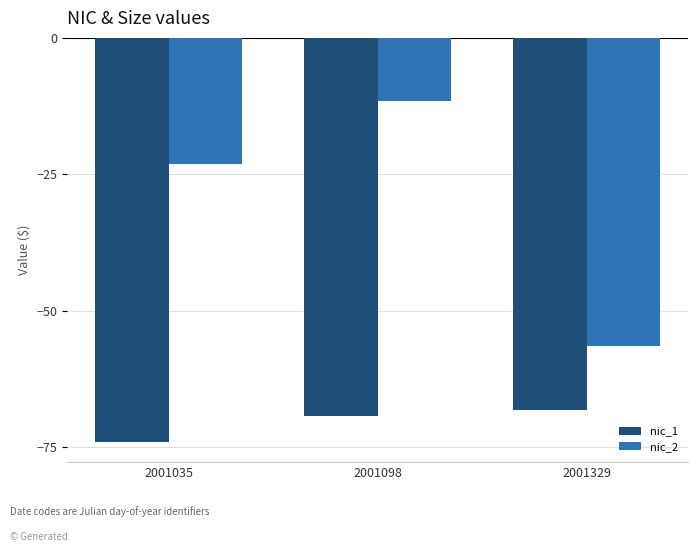

Between 2001035 and 2001098, which series saw the biggest shift?

nic_2